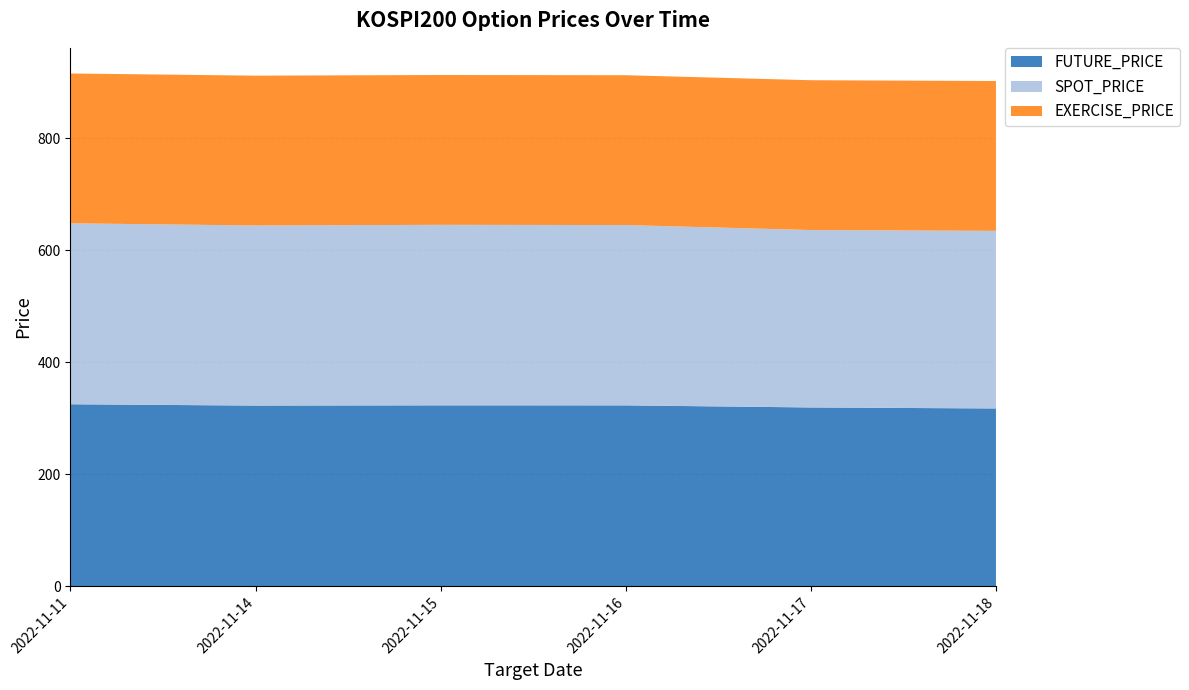

Reading left to right, list all the values displayed in this chart.

FUTURE_PRICE: 2022-11-11=324.9	2022-11-14=322.6	2022-11-15=323.0	2022-11-16=322.9	2022-11-17=319.2	2022-11-18=317.4
SPOT_PRICE: 2022-11-11=323.1	2022-11-14=321.5	2022-11-15=322.3	2022-11-16=322.0	2022-11-17=316.8	2022-11-18=317.1
EXERCISE_PRICE: 2022-11-11=267.5	2022-11-14=267.5	2022-11-15=267.5	2022-11-16=267.5	2022-11-17=267.5	2022-11-18=267.5